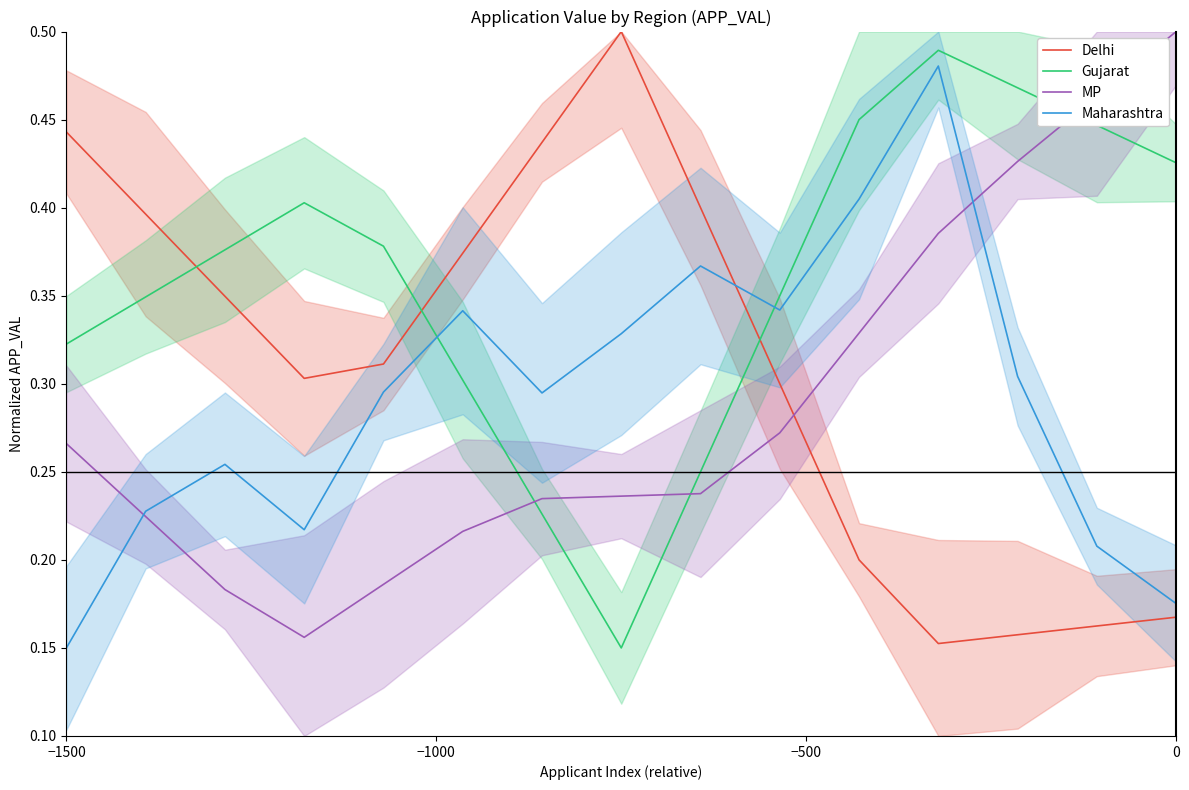

Is it true that Maharashtra equals 0.0 at 0?

False